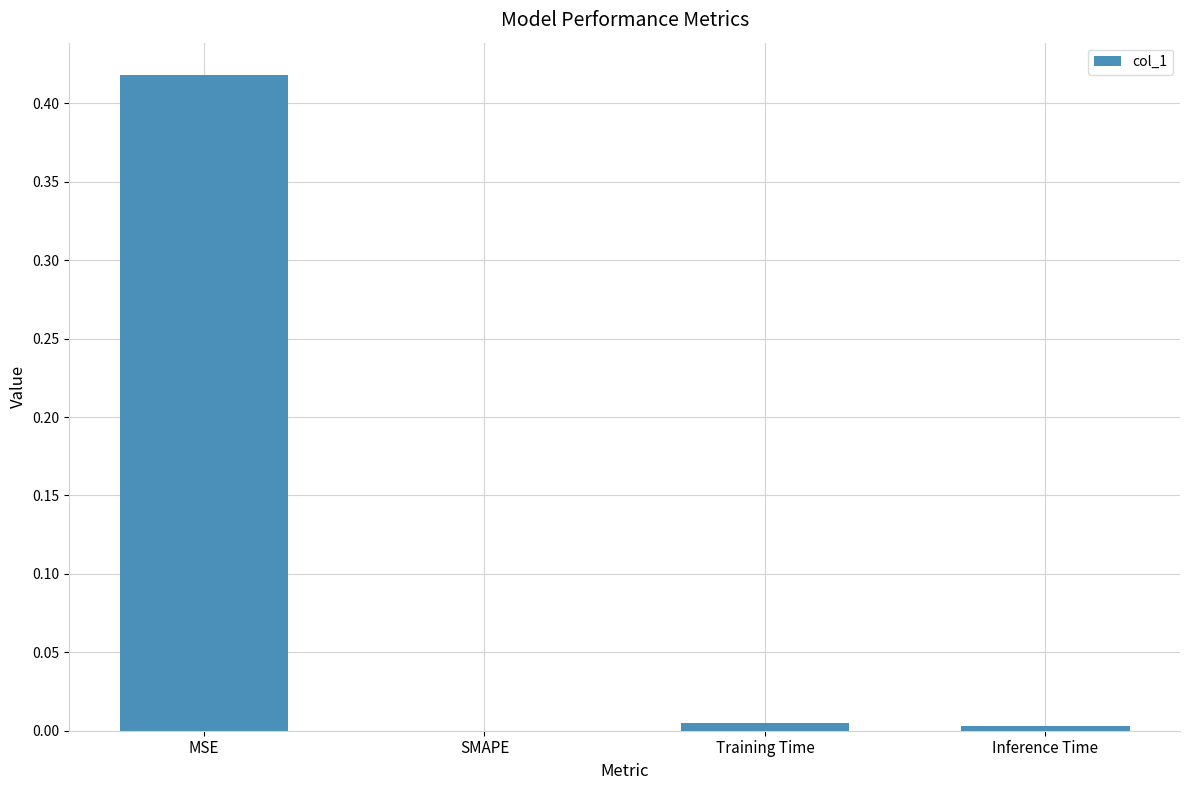

Between MSE and Training Time, which is larger?

MSE